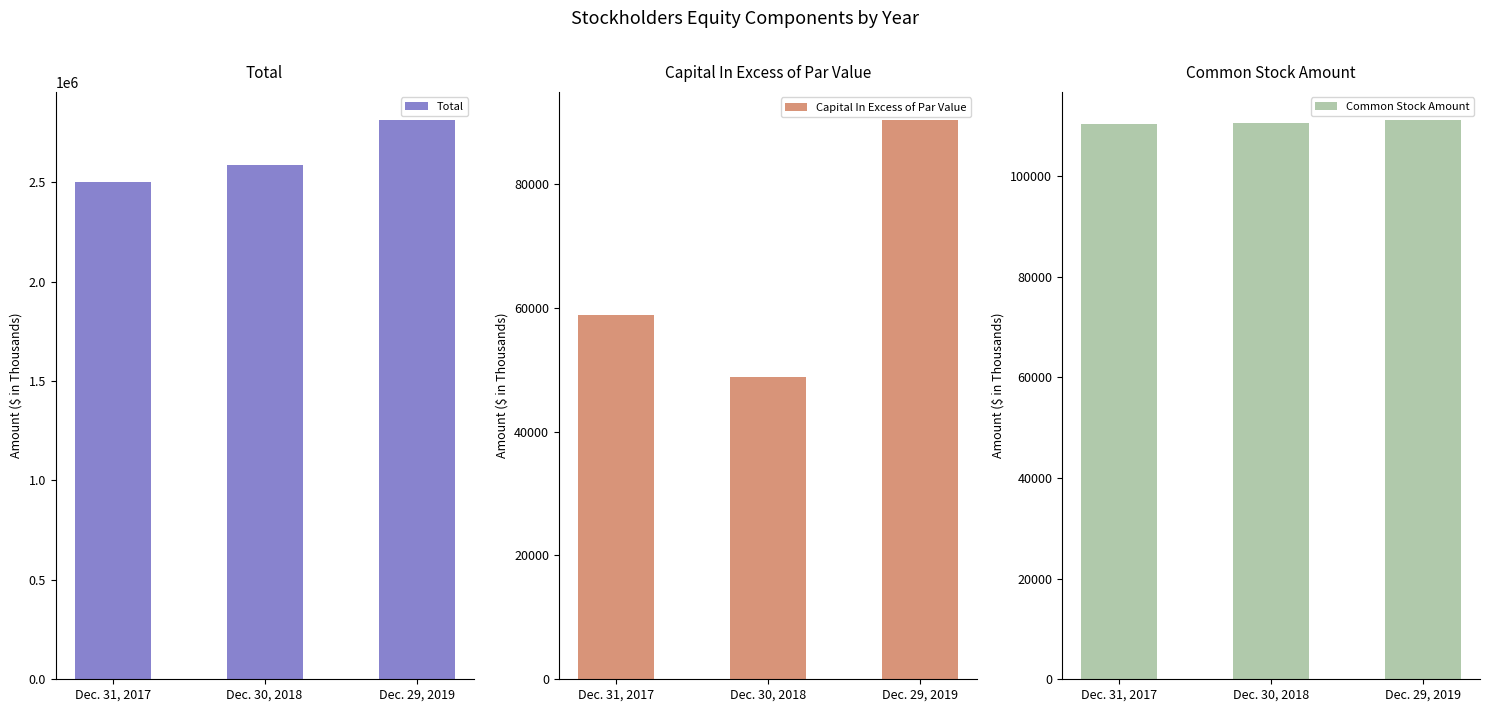

At how many categories does at least one series exceed 781600?

3